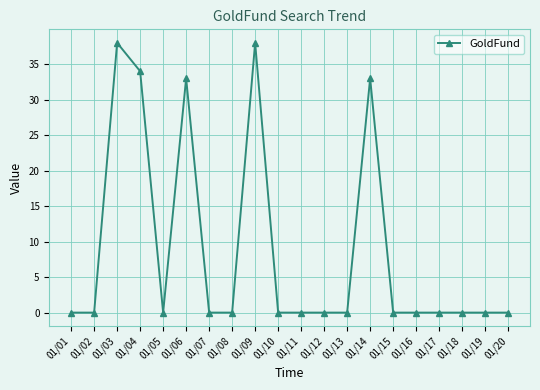

What is the change in value from 01/01 to 01/14?

+33